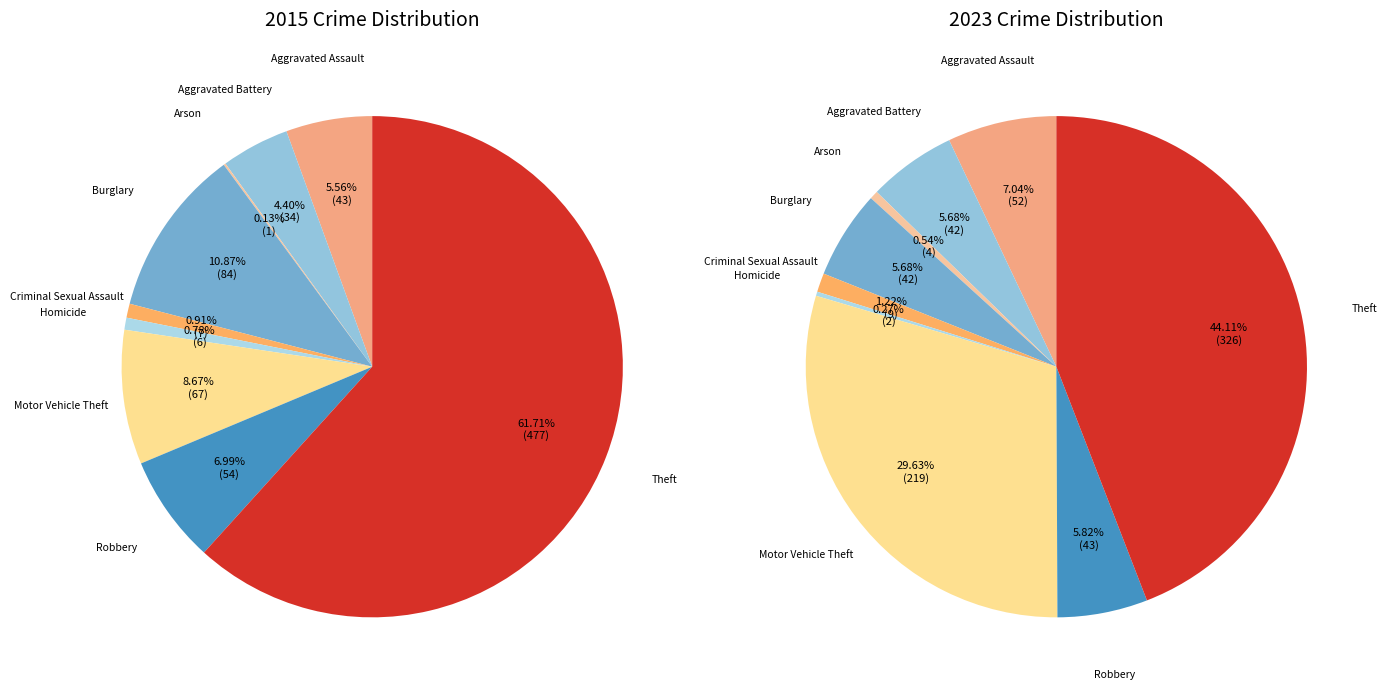

To the nearest percent, what portion does 8 represent?

62%